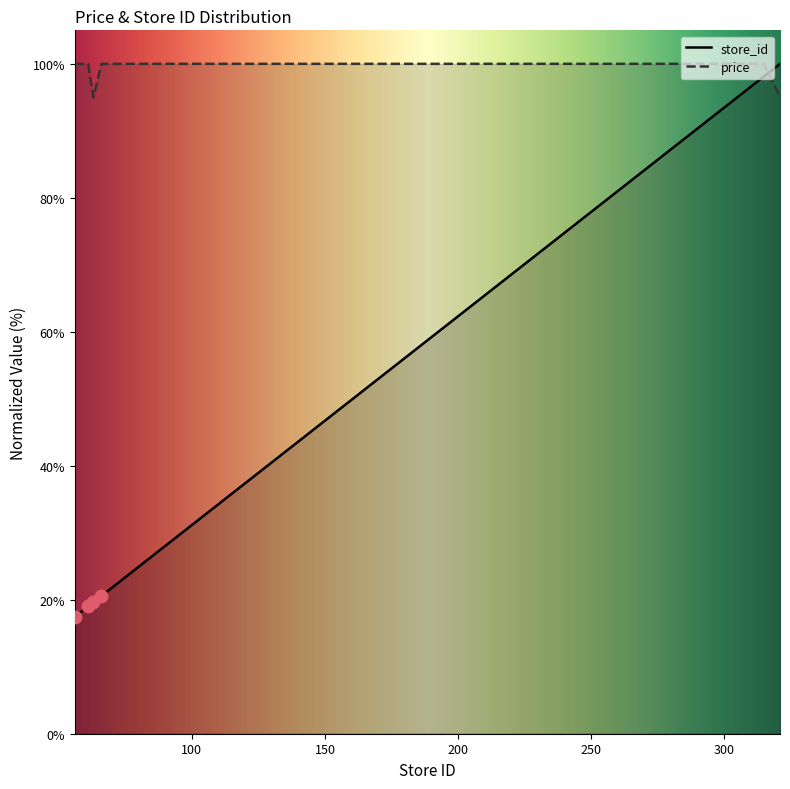

What is the total value across all series at 66?

120.6